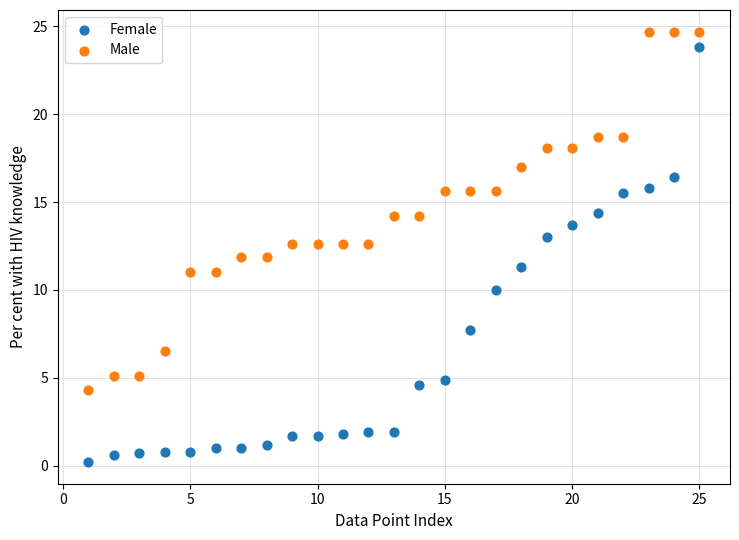

Which series has the widest spread of Y values?

Female